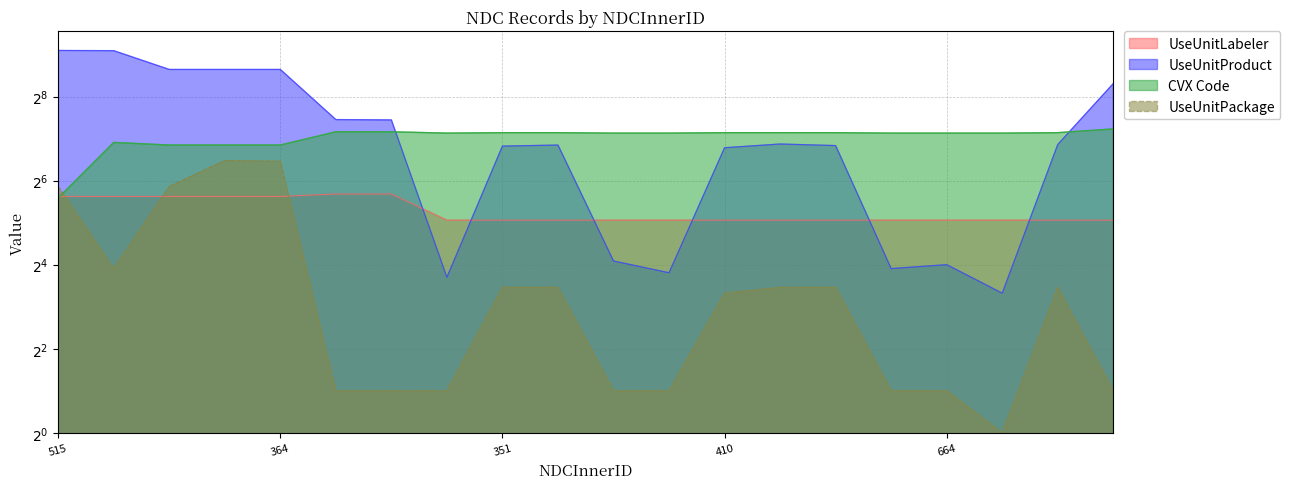

Is it true that UseUnitLabeler equals 49.3 at 363?

True